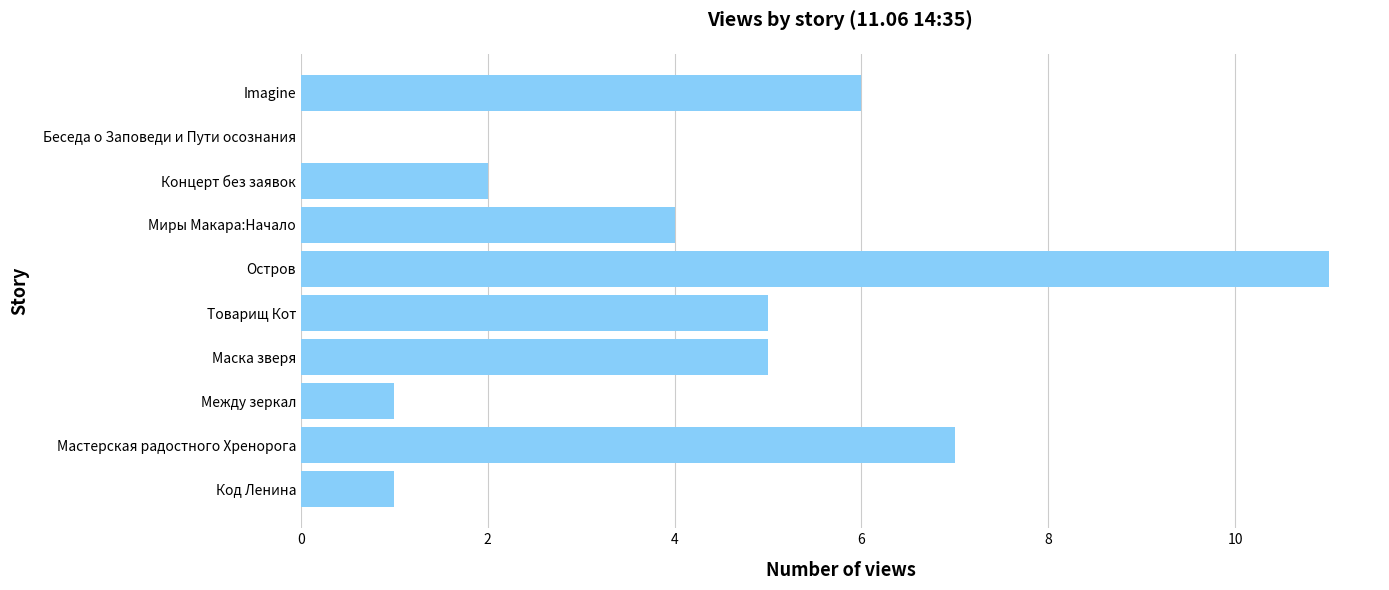

What value does the data have at Маска зверя?

5